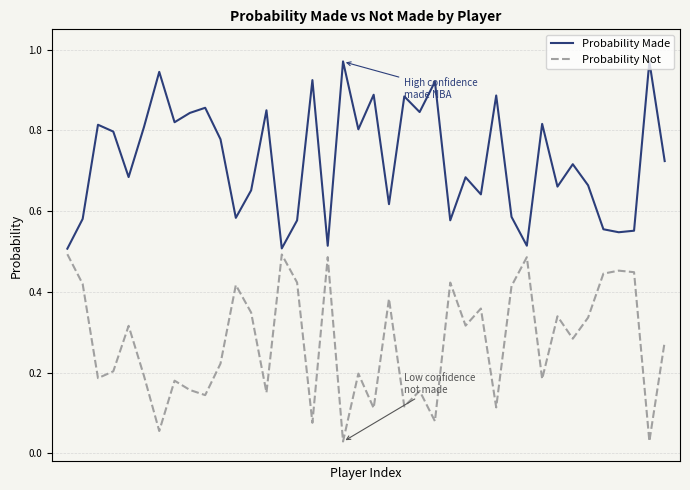

Rank the series by their average value, from highest to lowest.

Probability Made, Probability Not